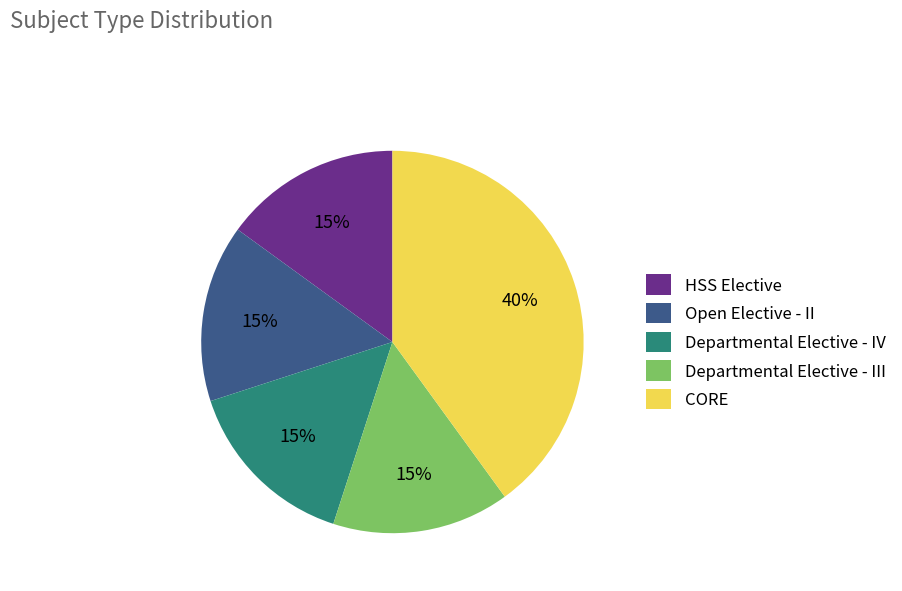

How many segments does this pie chart have?

5